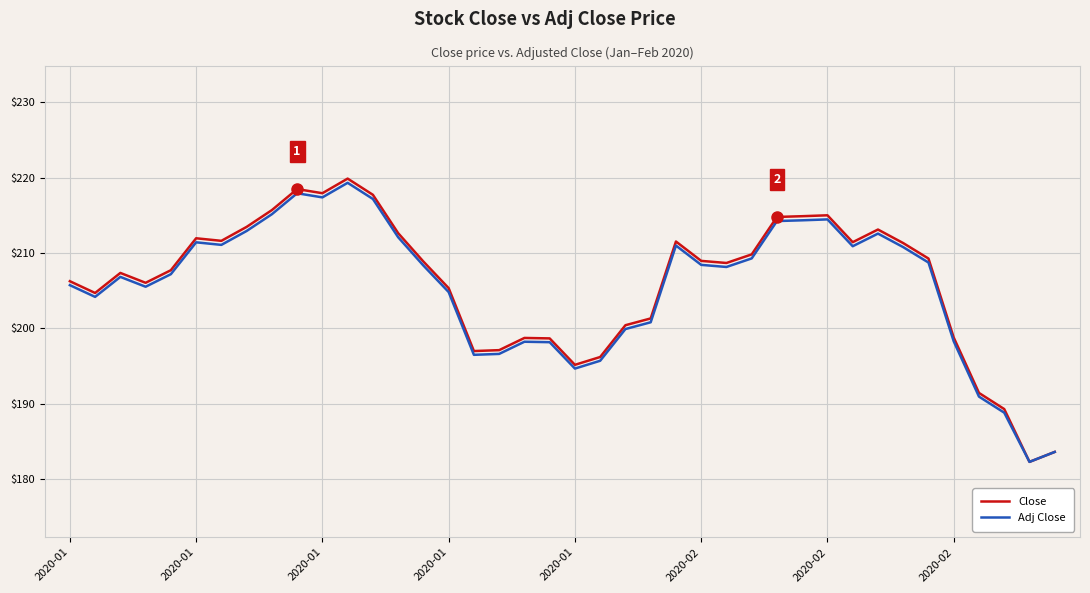

True or false: Close has more than 2 points higher than both neighbors.

True